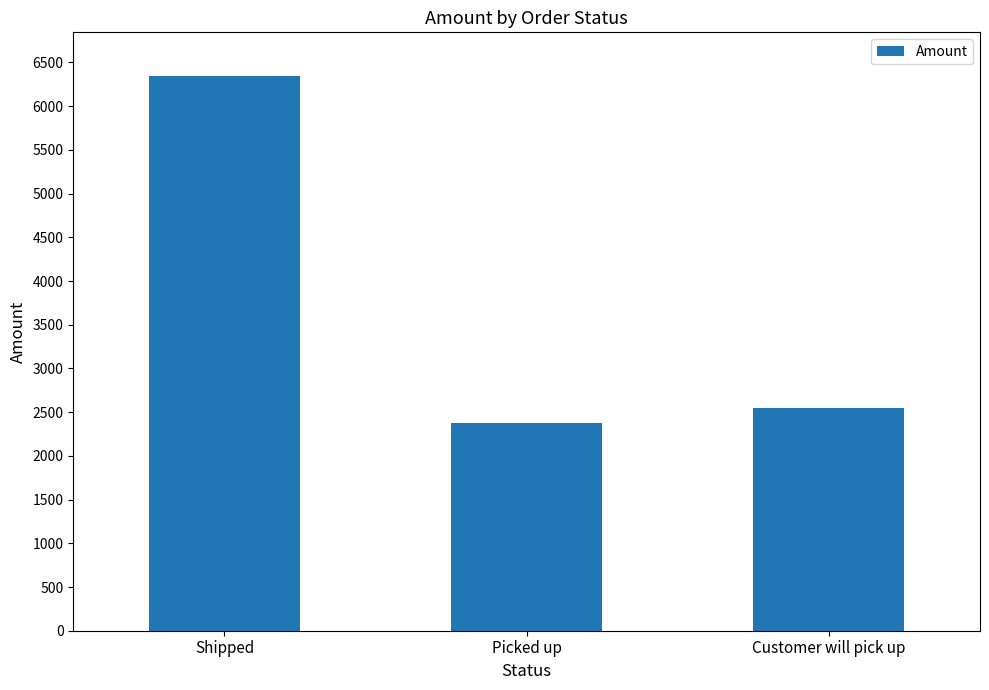

List the labels in order of value, largest first.

Shipped, Customer will pick up, Picked up